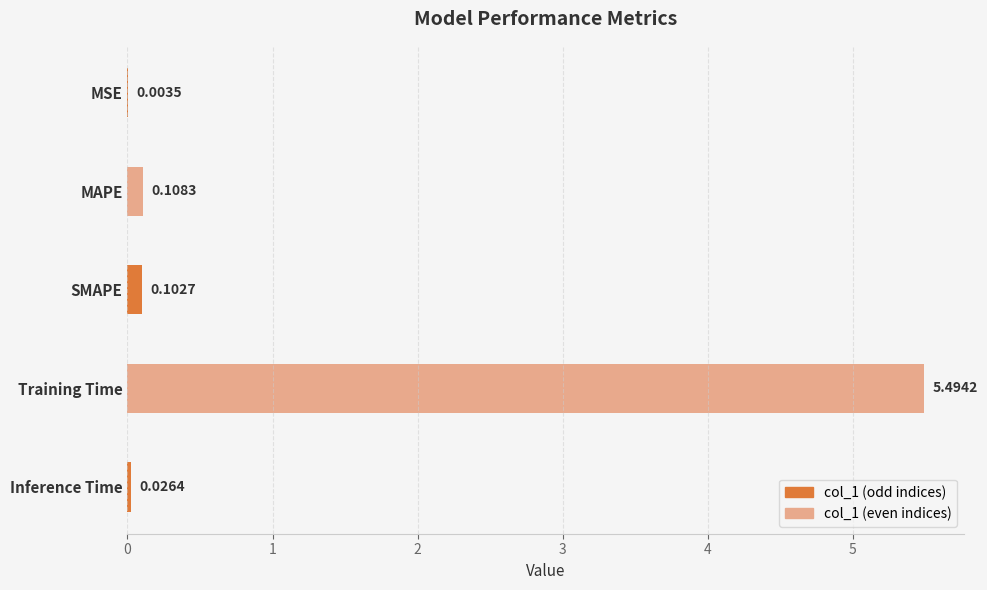

At which category does the chart reach its peak across all series?

Training Time